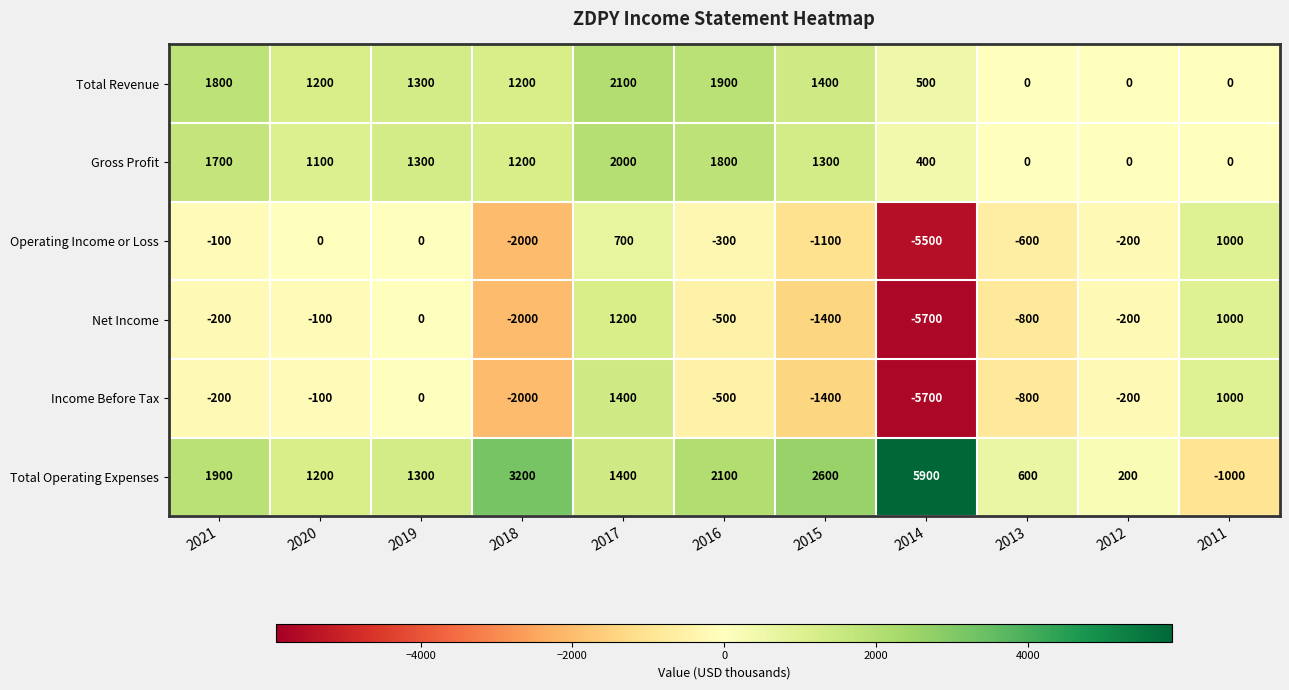

Is it true that Gross Profit equals 0 at 2013?

True